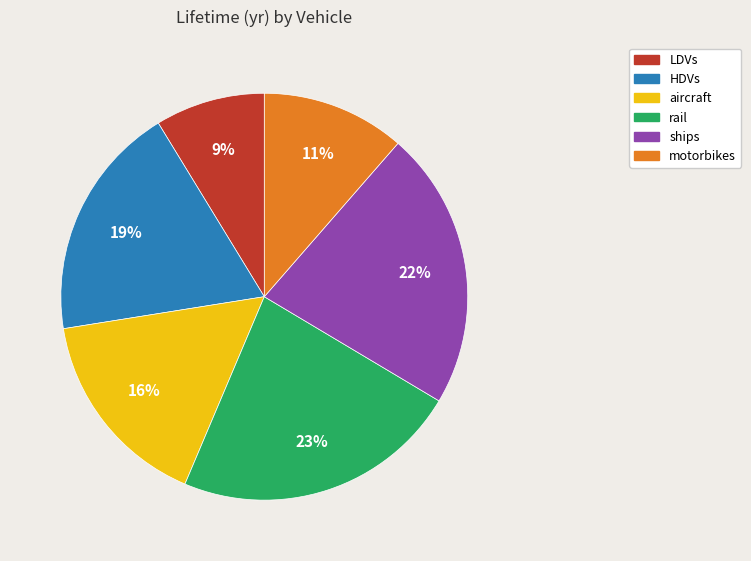

Between aircraft and ships, which is larger?

ships